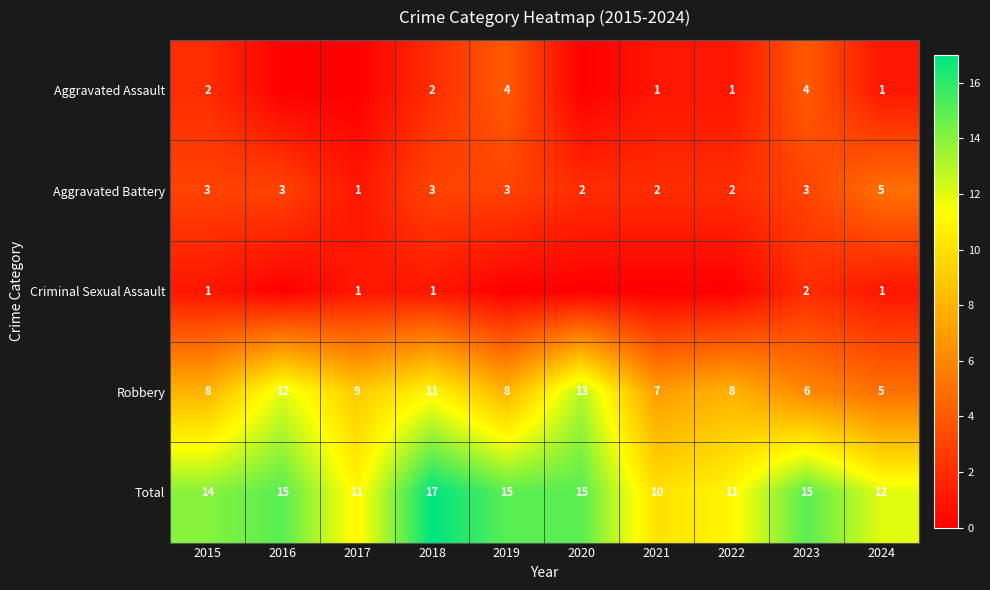

True or false: Total has a value of 7 at 2019.

False